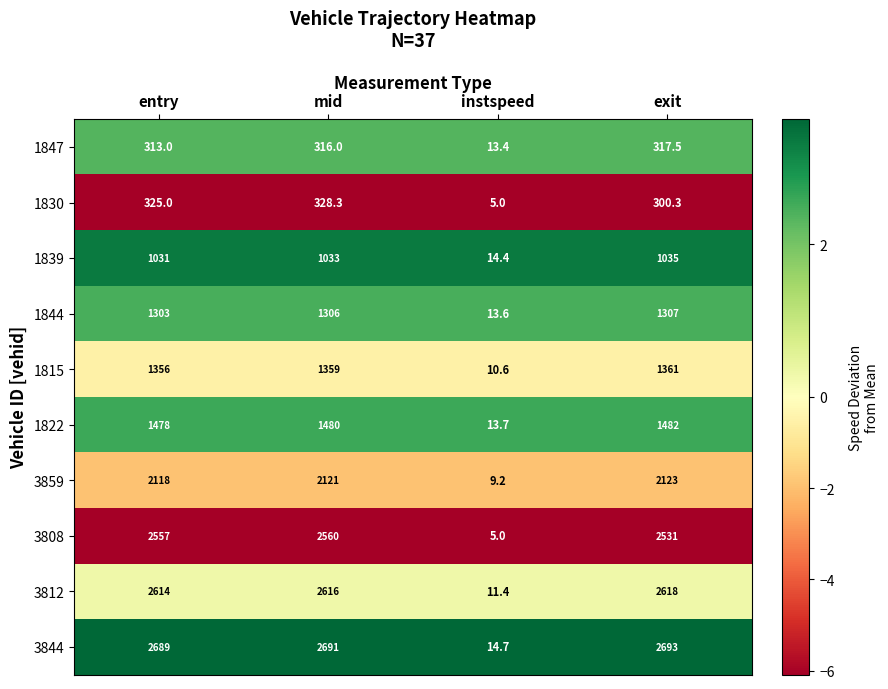

What is the minimum value shown in the chart?

5.0